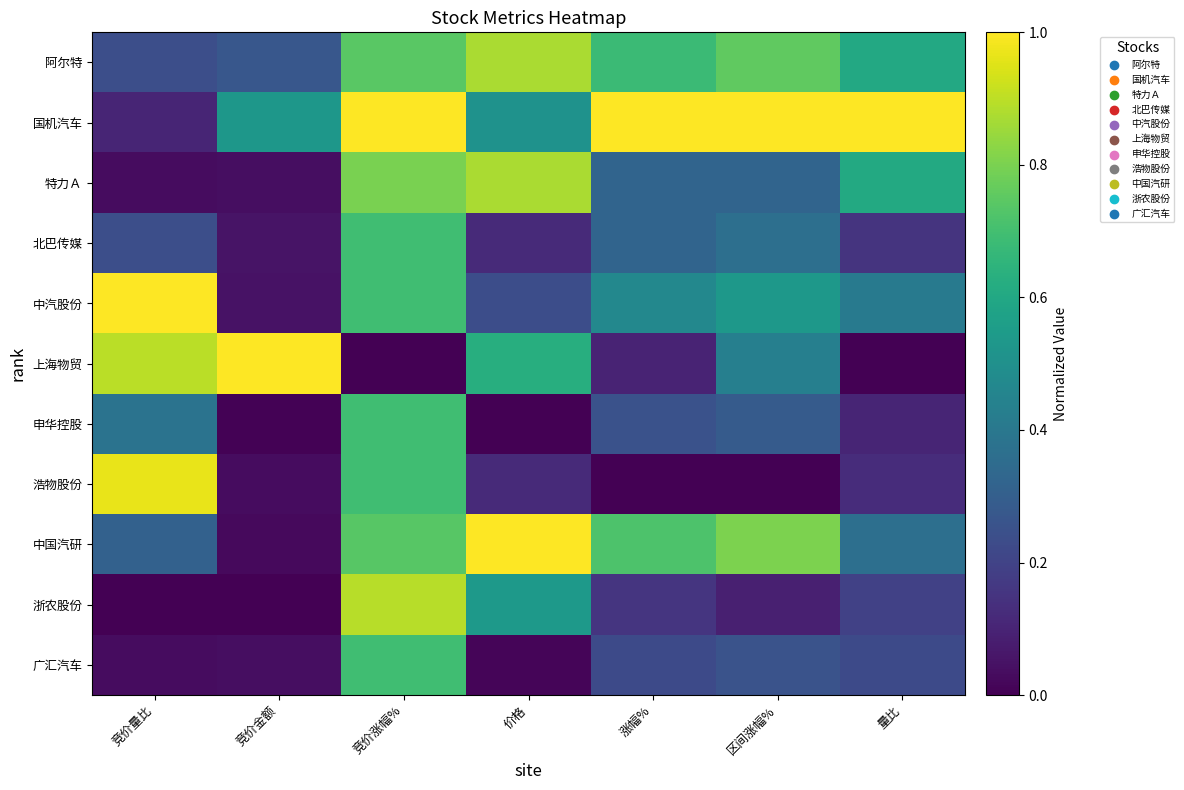

Reading left to right, extract all data points from this chart.

阿尔特: 竞价量比=0.2	竞价金额=0.3	竞价涨幅%=0.7	价格=0.9	涨幅%=0.7	区间涨幅%=0.8	量比=0.6
国机汽车: 竞价量比=0.1	竞价金额=0.5	竞价涨幅%=1.0	价格=0.5	涨幅%=1.0	区间涨幅%=1.0	量比=1.0
特力Ａ: 竞价量比=0.0	竞价金额=0.0	竞价涨幅%=0.8	价格=0.9	涨幅%=0.3	区间涨幅%=0.3	量比=0.6
北巴传媒: 竞价量比=0.2	竞价金额=0.1	竞价涨幅%=0.7	价格=0.1	涨幅%=0.3	区间涨幅%=0.4	量比=0.2
中汽股份: 竞价量比=1.0	竞价金额=0.0	竞价涨幅%=0.7	价格=0.2	涨幅%=0.5	区间涨幅%=0.5	量比=0.4
上海物贸: 竞价量比=0.9	竞价金额=1.0	竞价涨幅%=0.0	价格=0.6	涨幅%=0.1	区间涨幅%=0.4	量比=0.0
申华控股: 竞价量比=0.4	竞价金额=0.0	竞价涨幅%=0.7	价格=0.0	涨幅%=0.3	区间涨幅%=0.3	量比=0.1
浩物股份: 竞价量比=1.0	竞价金额=0.0	竞价涨幅%=0.7	价格=0.1	涨幅%=0.0	区间涨幅%=0.0	量比=0.1
中国汽研: 竞价量比=0.3	竞价金额=0.0	竞价涨幅%=0.7	价格=1.0	涨幅%=0.7	区间涨幅%=0.8	量比=0.4
浙农股份: 竞价量比=0.0	竞价金额=0.0	竞价涨幅%=0.9	价格=0.5	涨幅%=0.2	区间涨幅%=0.1	量比=0.2
广汇汽车: 竞价量比=0.0	竞价金额=0.0	竞价涨幅%=0.7	价格=0.0	涨幅%=0.2	区间涨幅%=0.3	量比=0.2